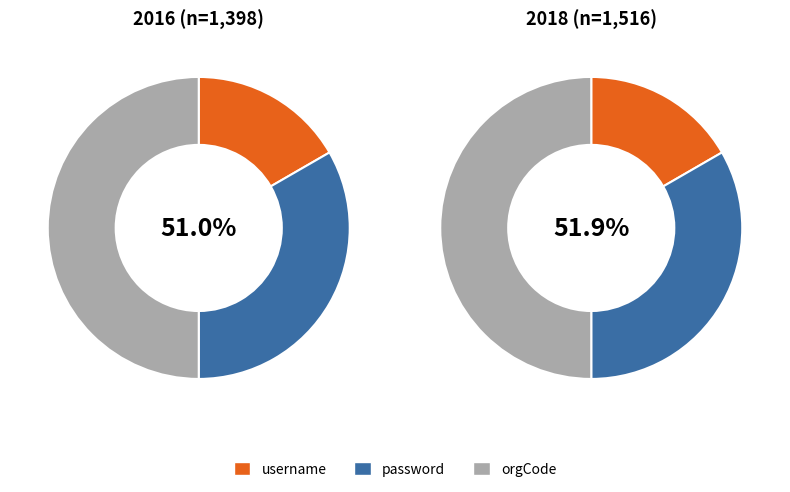

Is it true that username is 17% of the pie?

True